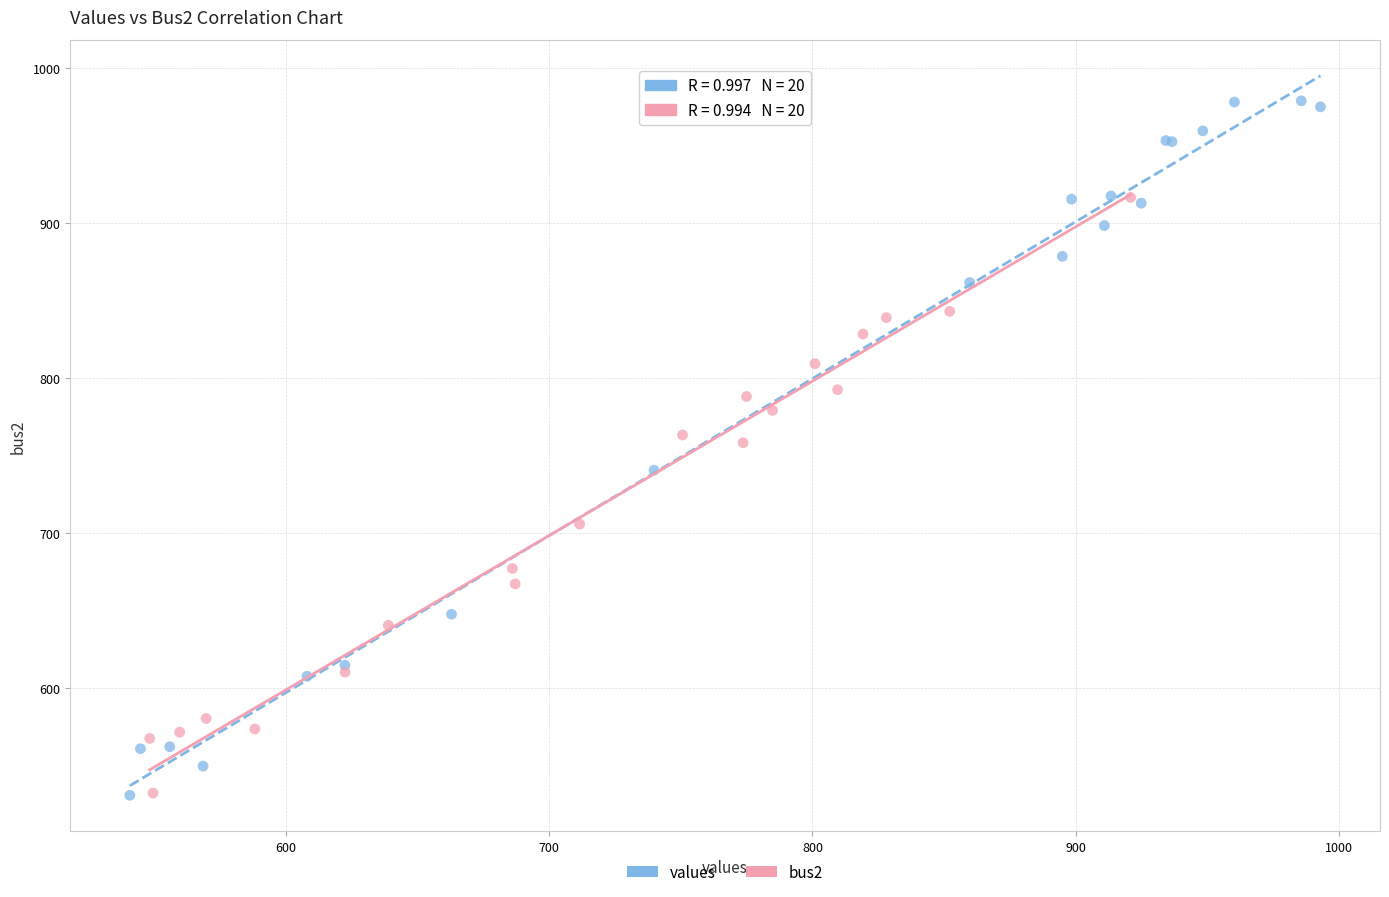

What are all the series names shown in the legend?

values, bus2